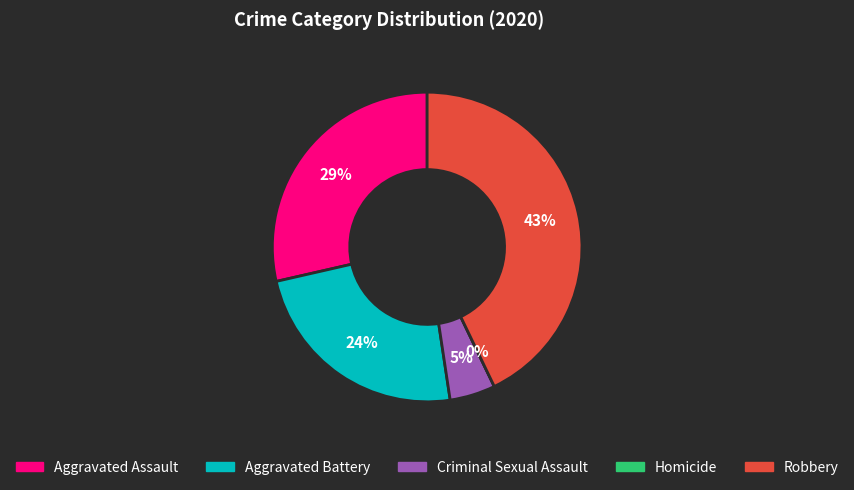

True or false: Criminal Sexual Assault accounts for 1% of the total.

False